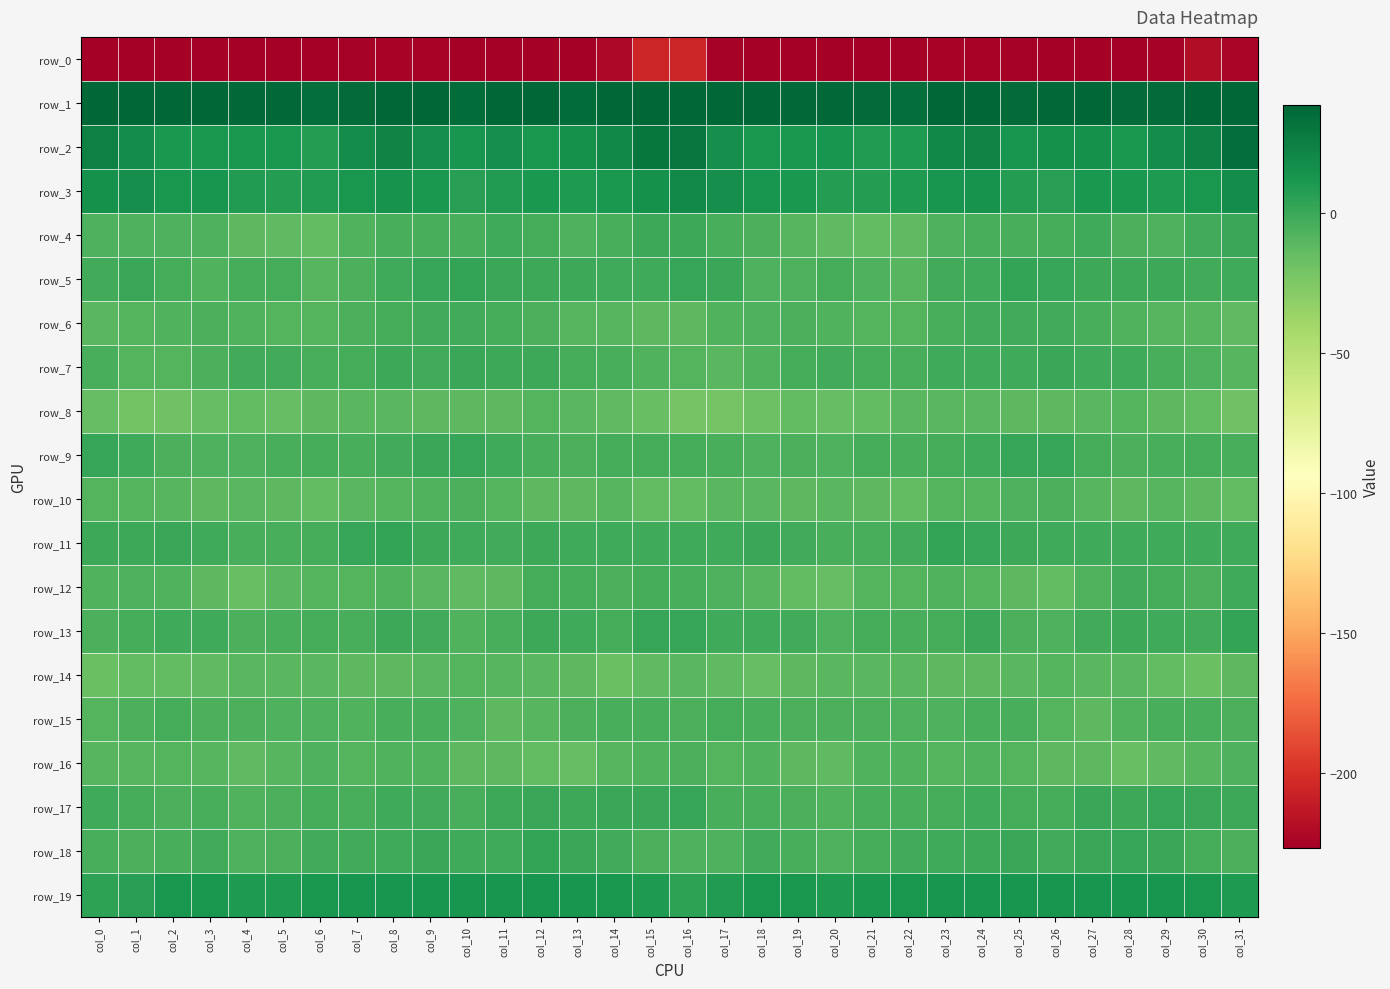

At which category is the sum across all series the highest?

col_16